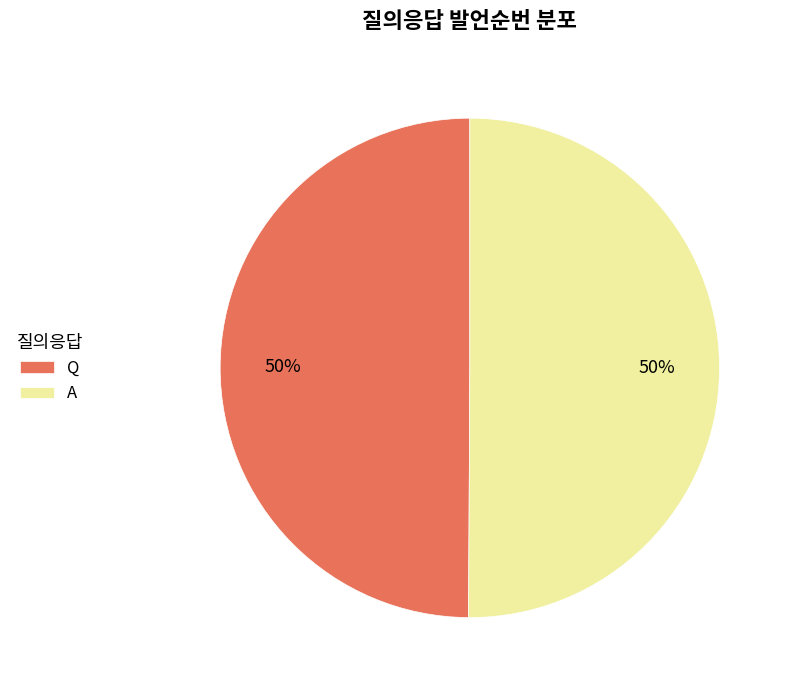

Approximately how many times larger is the value at A compared to Q?

1.0